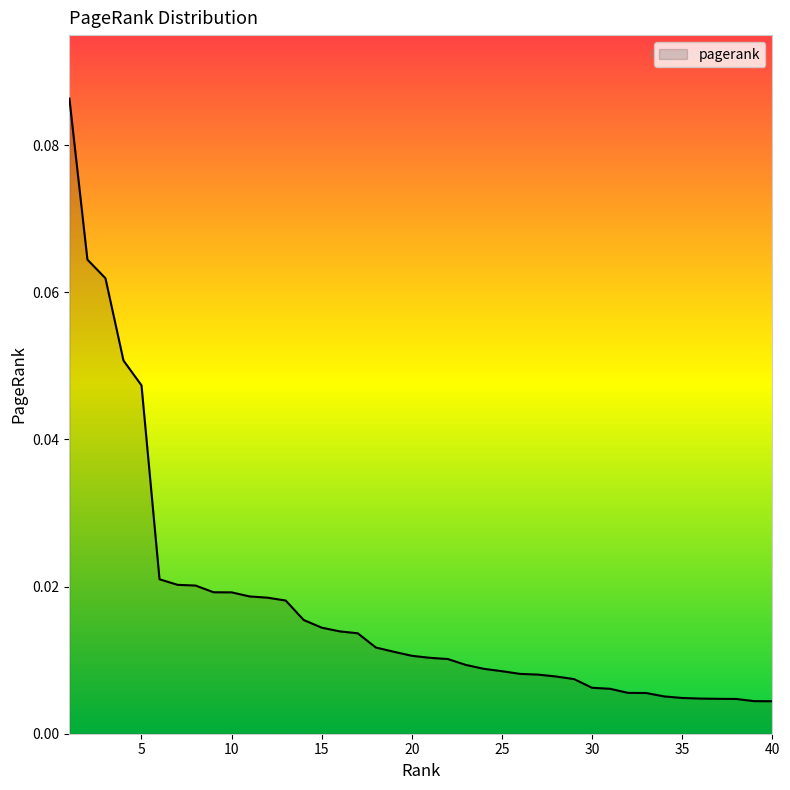

Reading right to left, transcribe all the data shown in this chart.

0.0	0.0	0.0	0.0	0.0	0.0	0.0	0.0	0.0	0.0	0.0	0.0	0.0	0.0	0.0	0.0	0.0	0.0	0.0	0.0	0.0	0.0	0.0	0.0	0.0	0.0	0.0	0.0	0.0	0.0	0.0	0.0	0.0	0.0	0.0	0.0	0.1	0.1	0.1	0.1